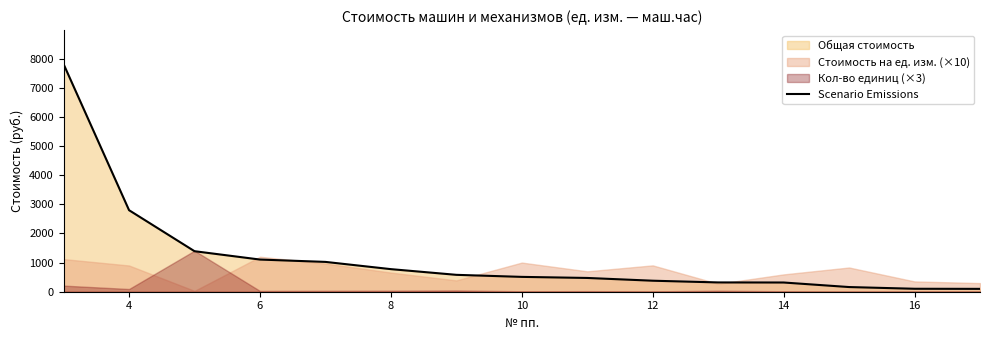

The value of Scenario Emissions at 12 is 377.8. True or false?

True